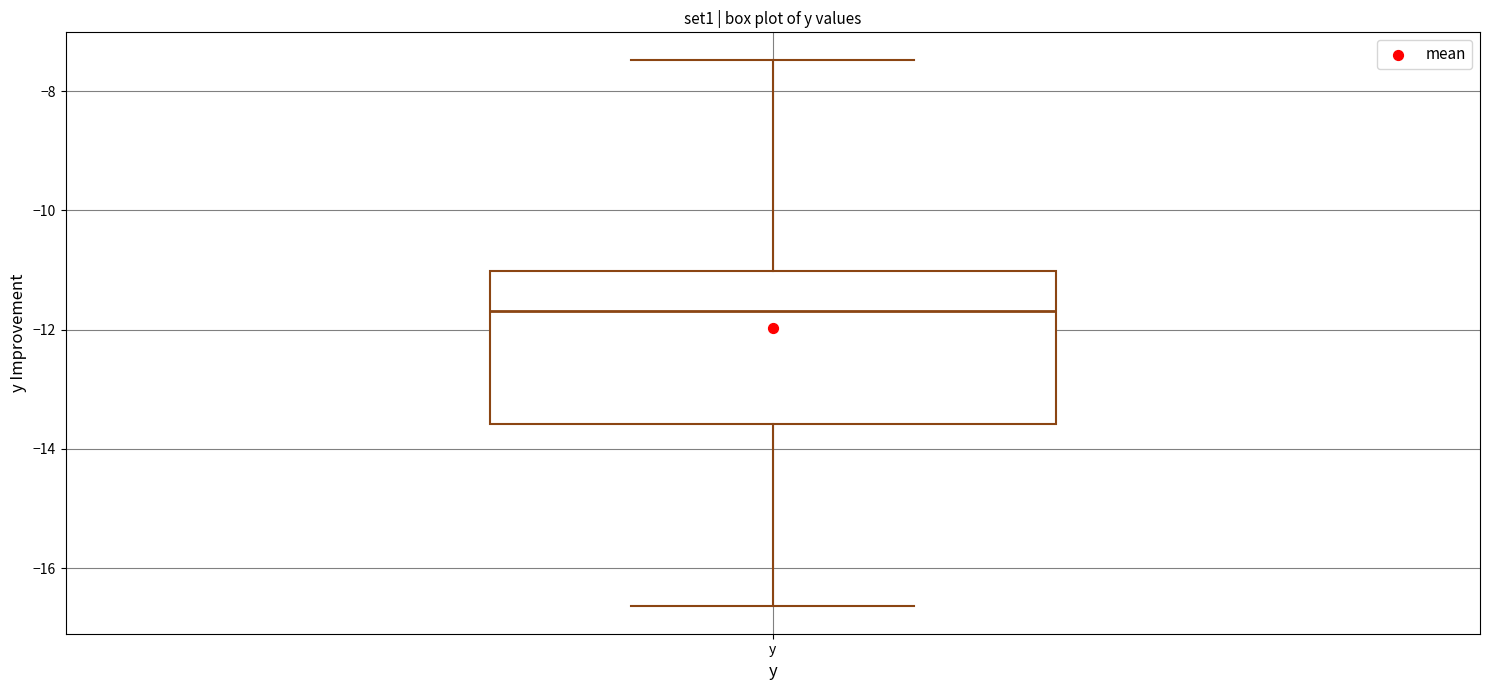

Where is the lower edge of the box for y on the y-axis? The values are not printed on the chart, so give them approximately, as read against the axis.

-13.6